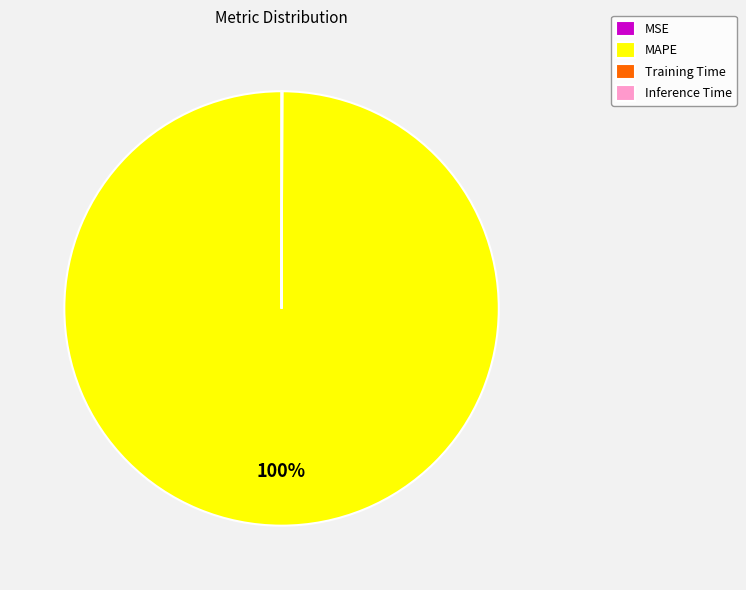

To the nearest percent, what is the average slice percentage?

25%